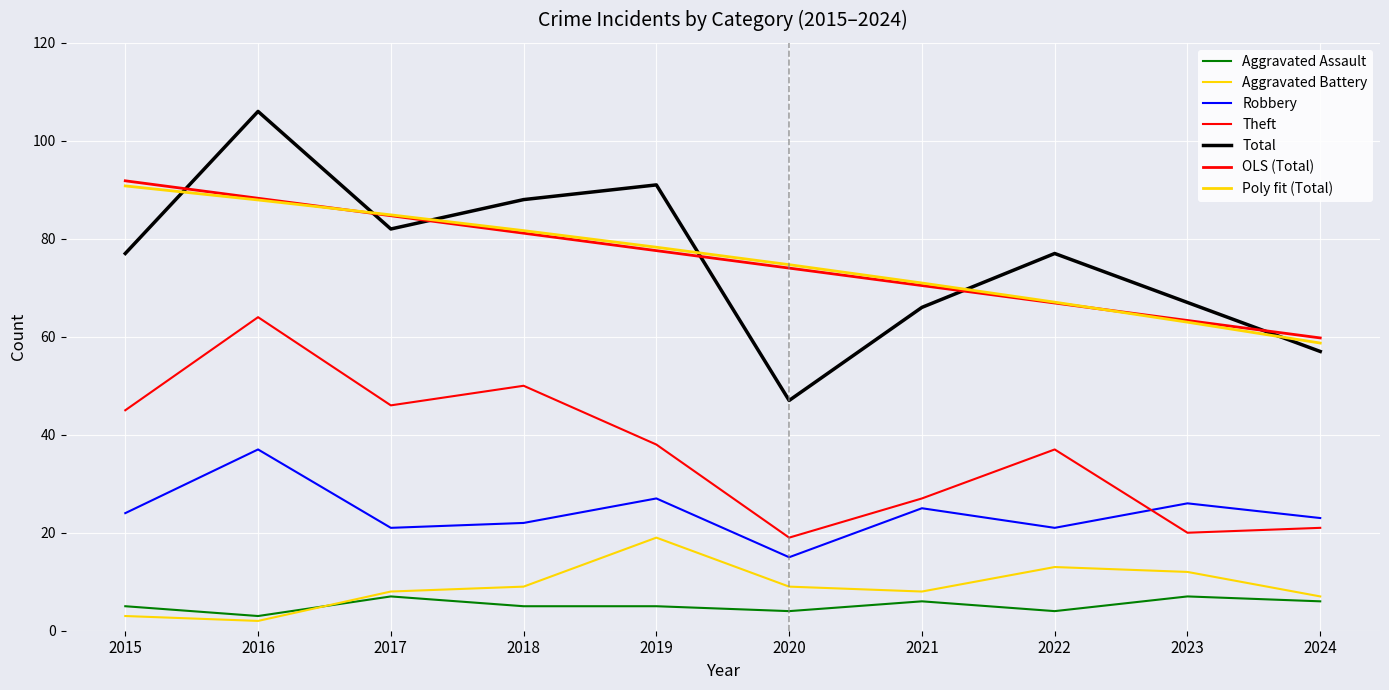

What is the difference between the maximum and second lowest values in the Total series?

49.0